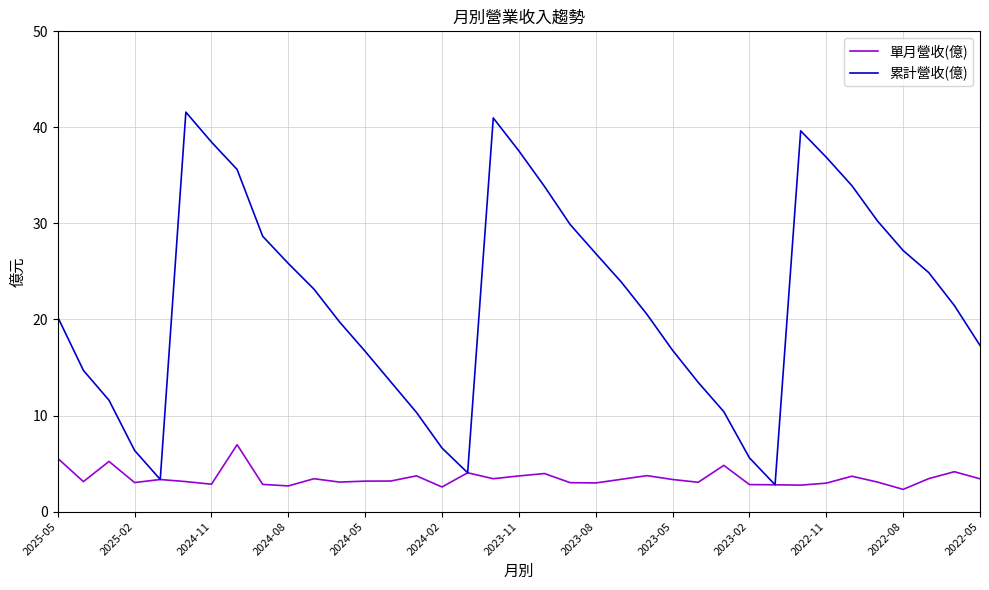

What is the difference between the second highest and second lowest values in the 累計營收(億) series?

37.6